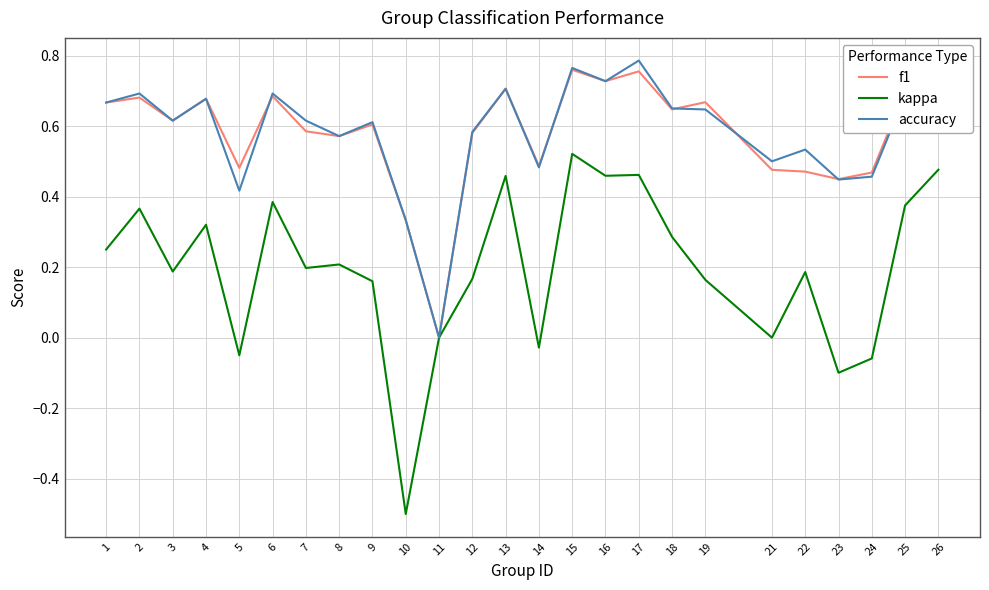

What are all the series names shown in the legend?

f1, kappa, accuracy